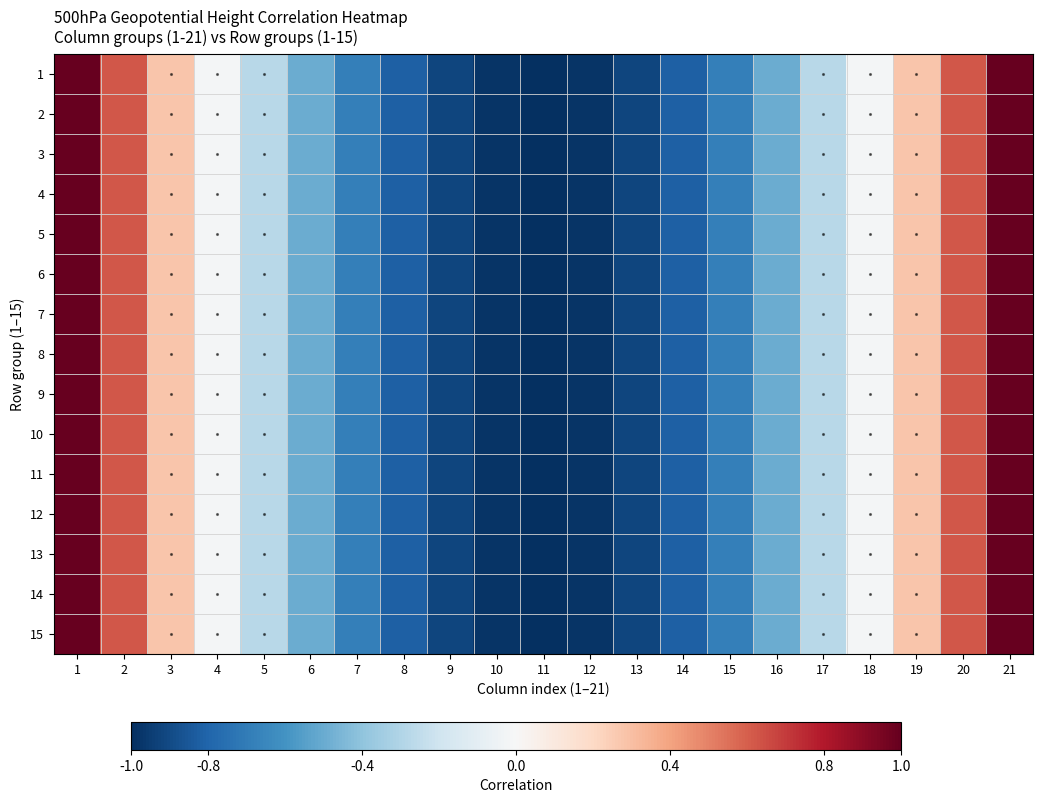

Count the number of categories in the chart.

21